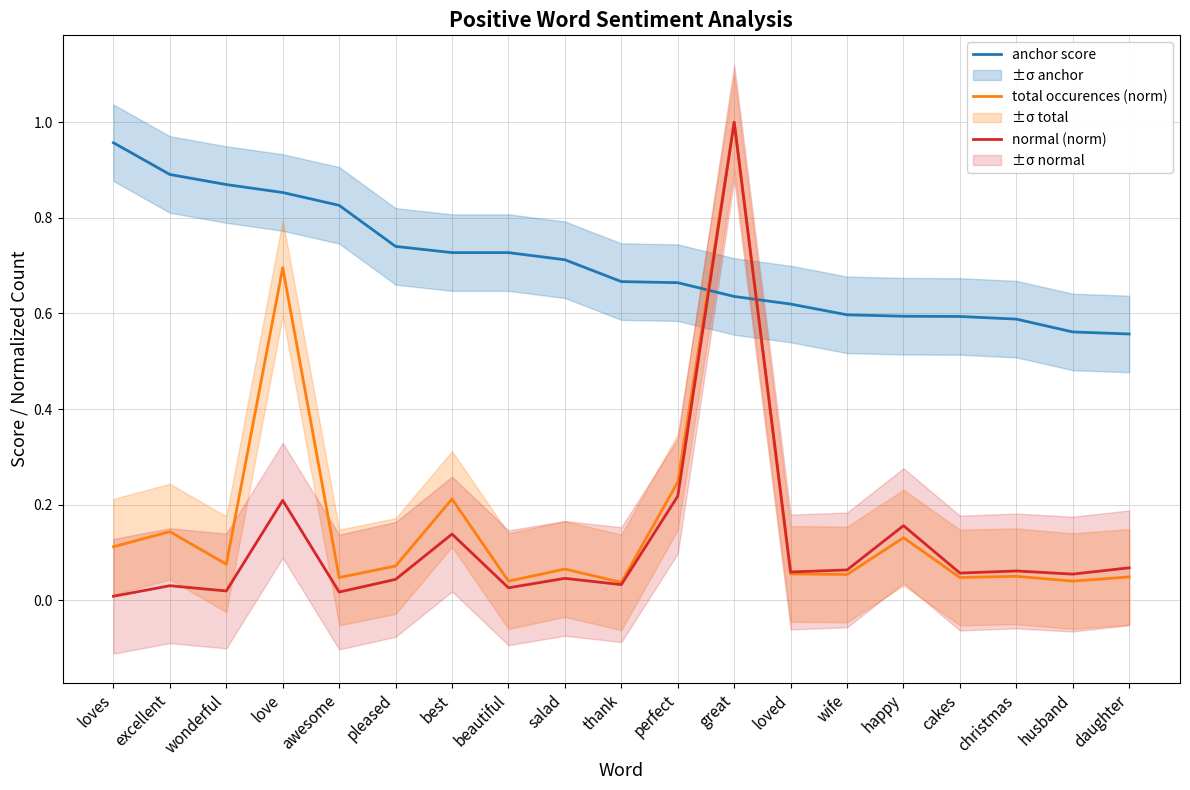

Between loves and wonderful, which series saw the biggest shift?

anchor score